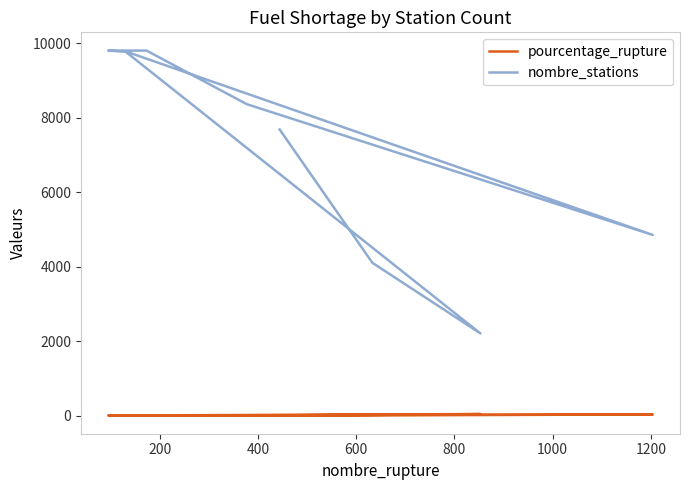

How many lines are shown in the chart?

2